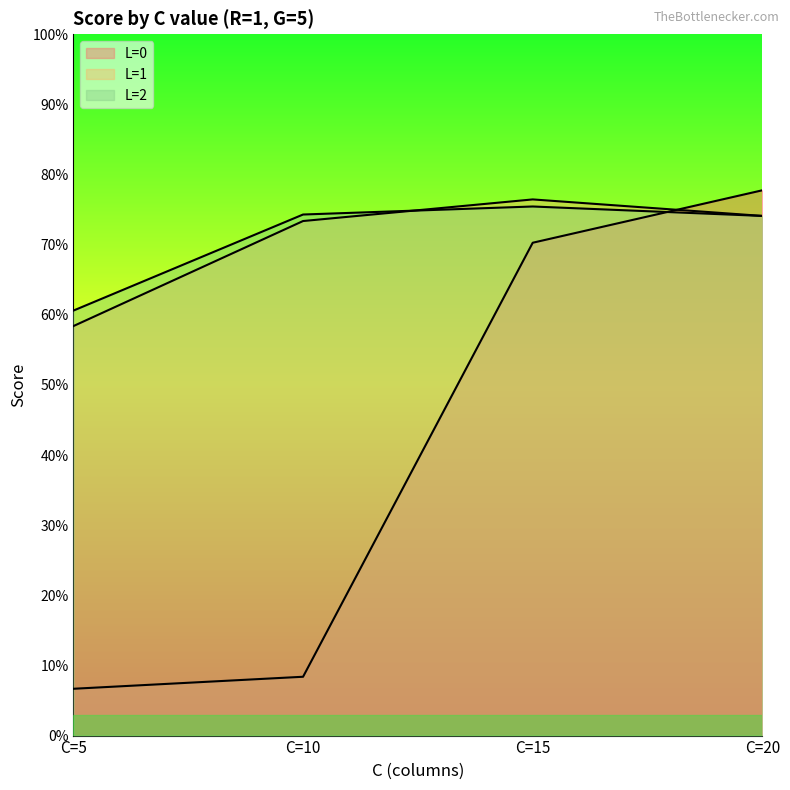

At which label does L=0 reach its peak?

C=20